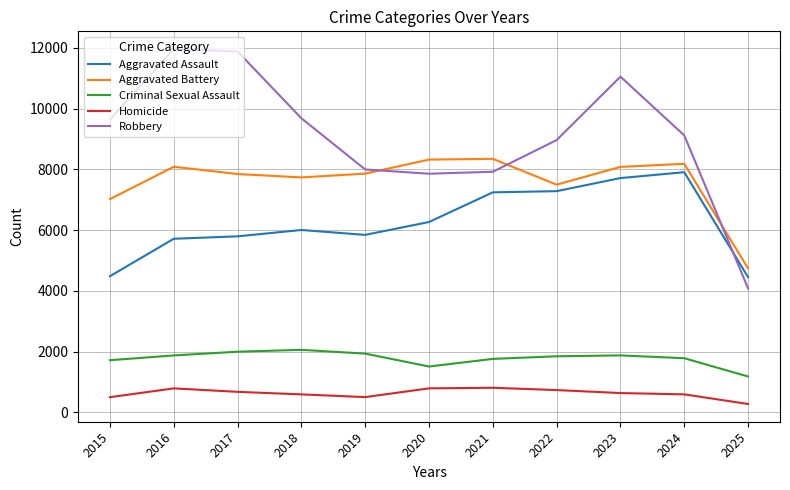

Which series has the widest spread of values?

Robbery